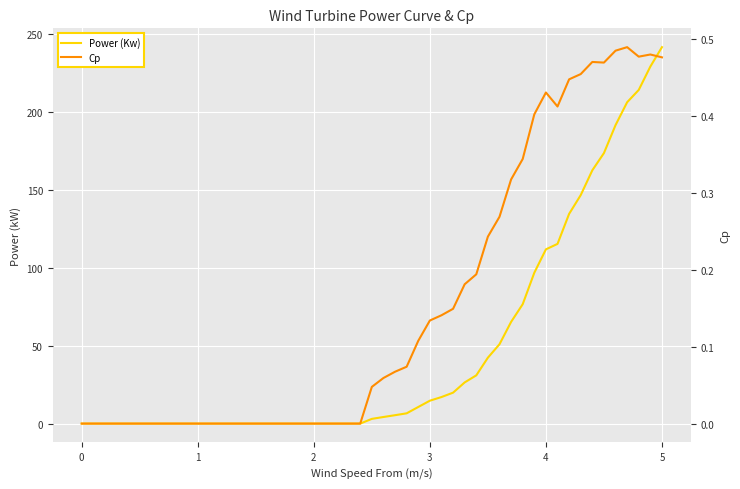

How many values in the Power (Kw) series are below 17?

20